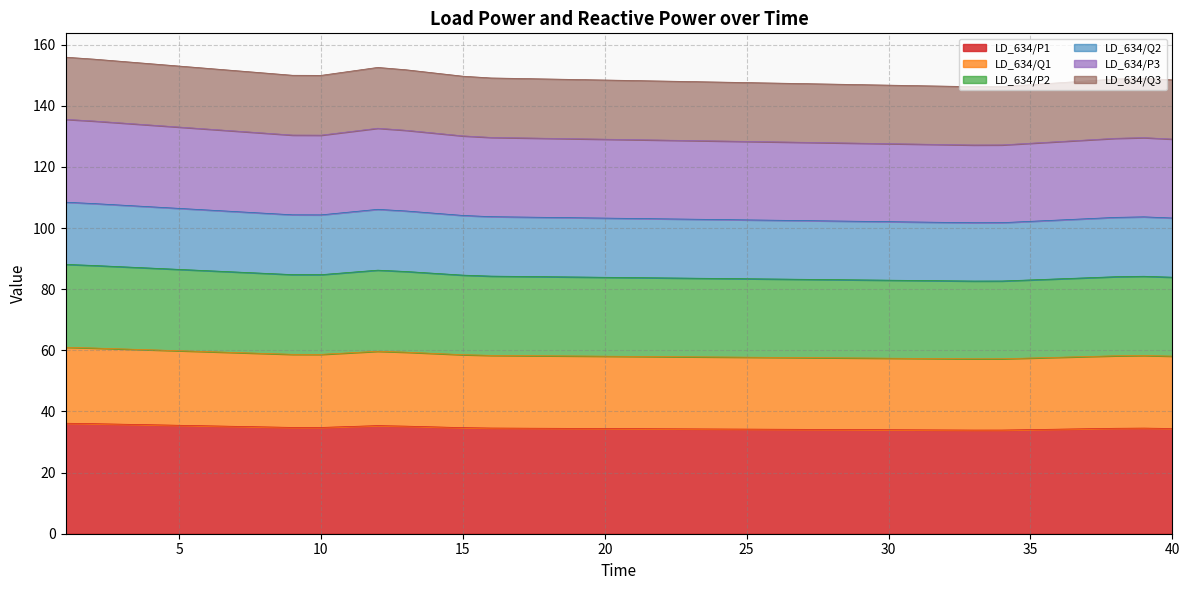

Is it true that LD_634/P2 equals 100.3 at 39?

False